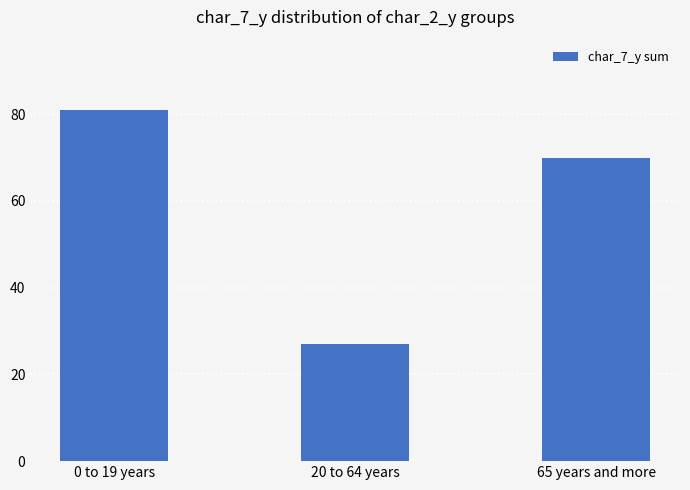

What position from the right is 0 to 19 years?

3